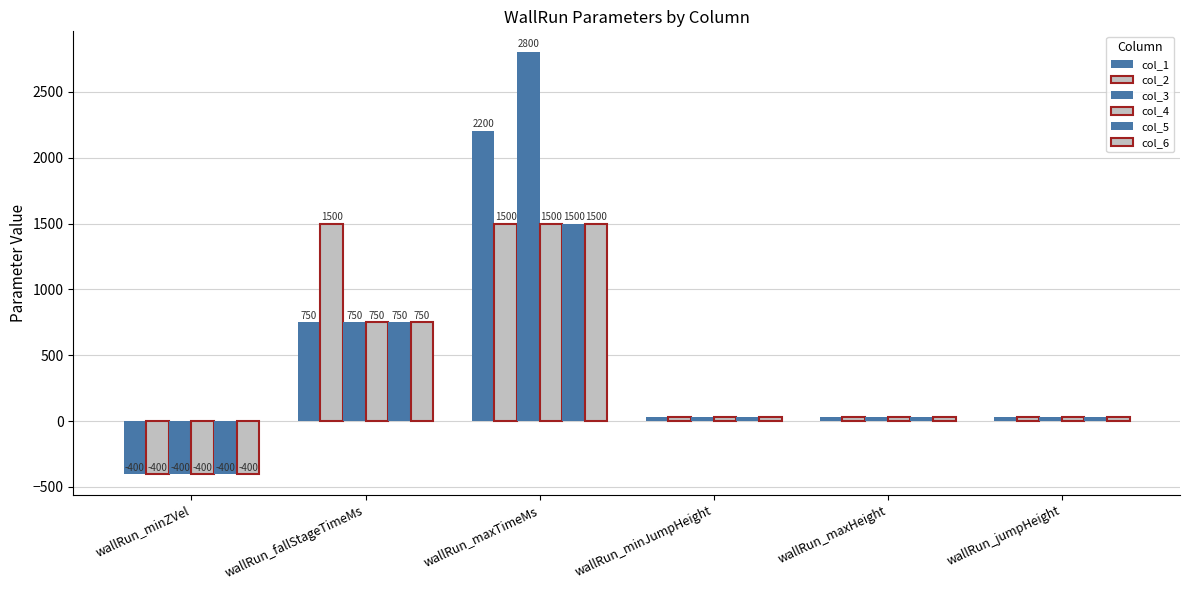

Which series has the largest range (max minus min)?

col_3